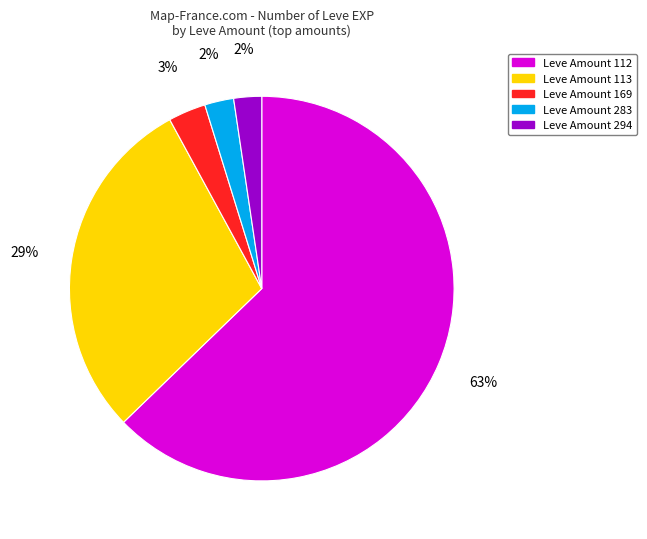

Is it true that Leve Amount 169 is 15% of the pie?

False